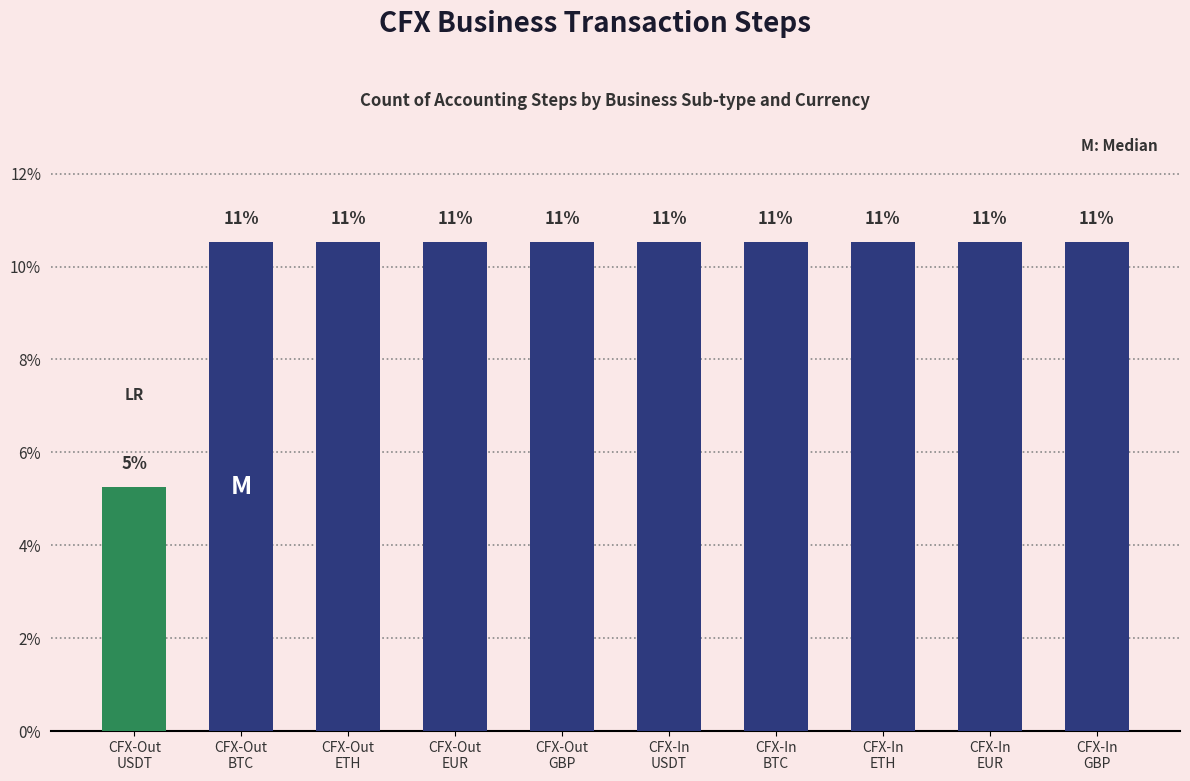

The chart shows a value of 5.3 at CFX-Out
USDT. True or false?

True